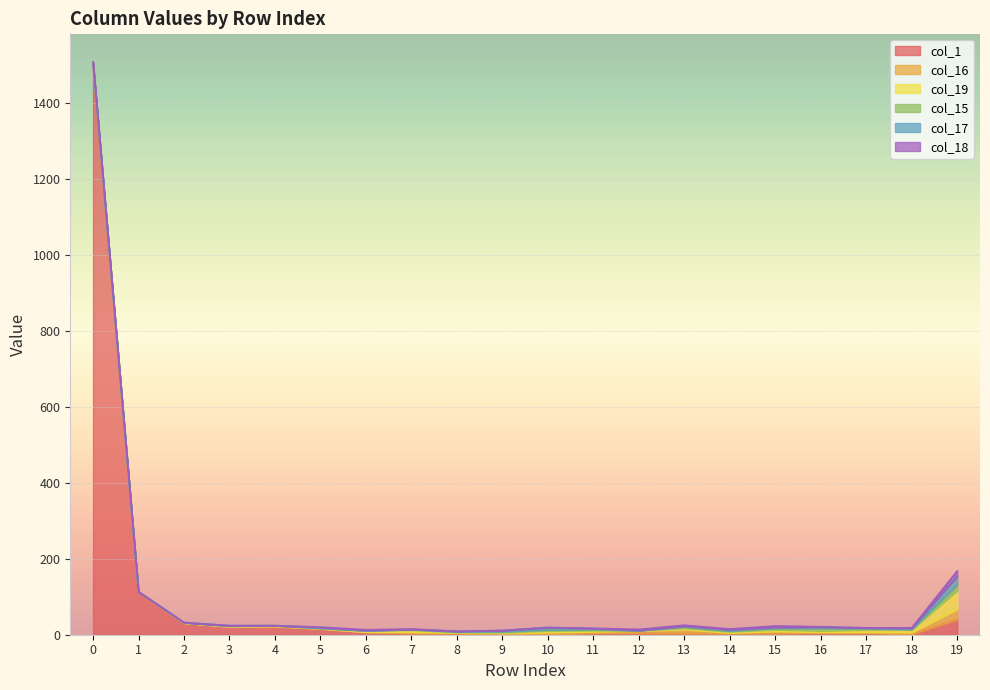

List the series in order of their peak value, highest first.

col_1, col_19, col_16, col_17, col_15, col_18